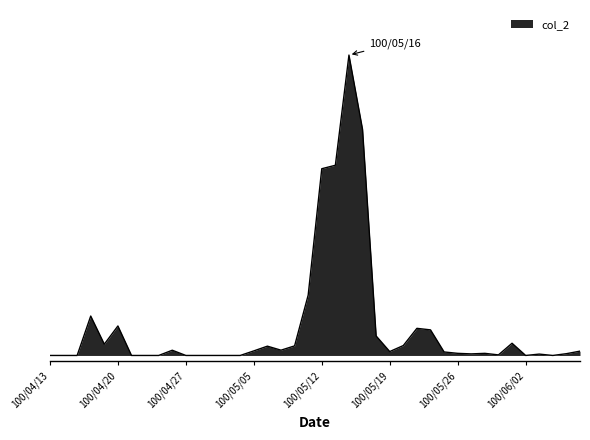

Does the chart have visible grid lines?

No